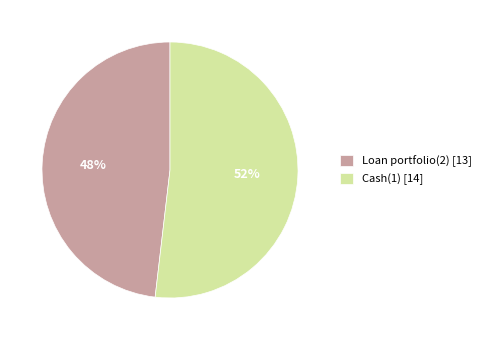

Does Cash(1) represent more than half of the total?

Yes